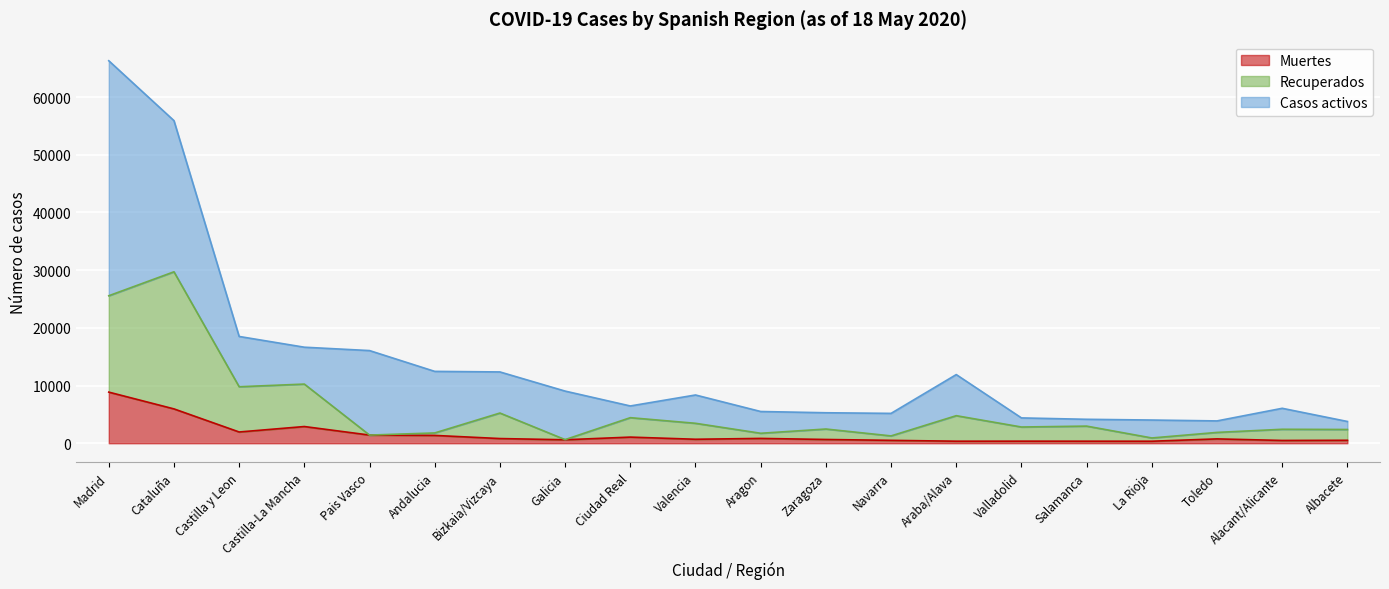

What value does the Muertes series have at Zaragoza, to the nearest 50?

650